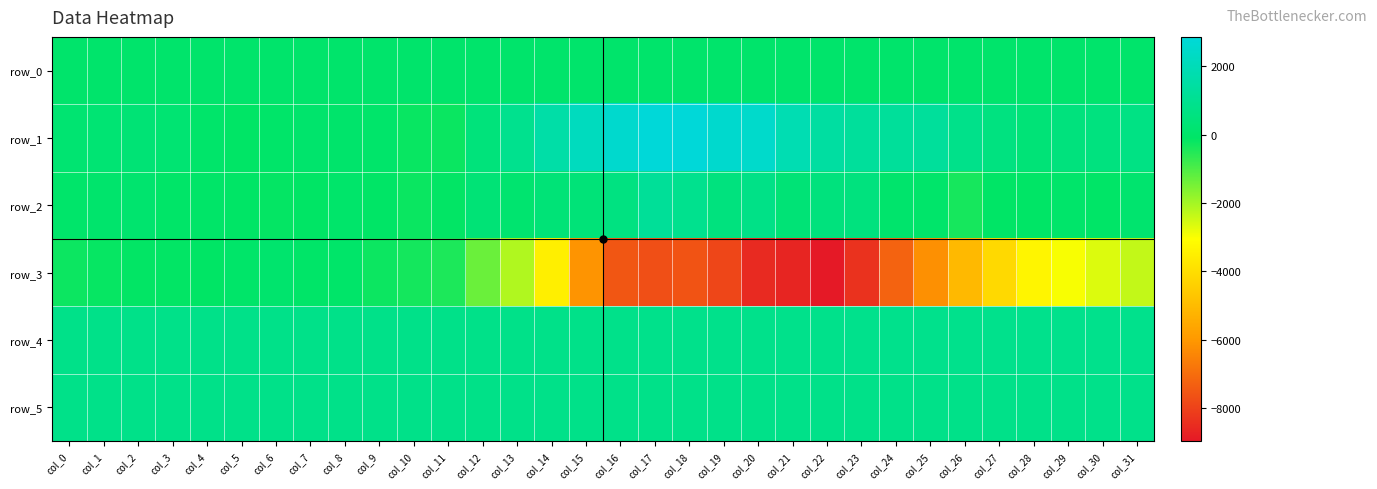

What is the difference between the highest and lowest values at col_30?

3519.0